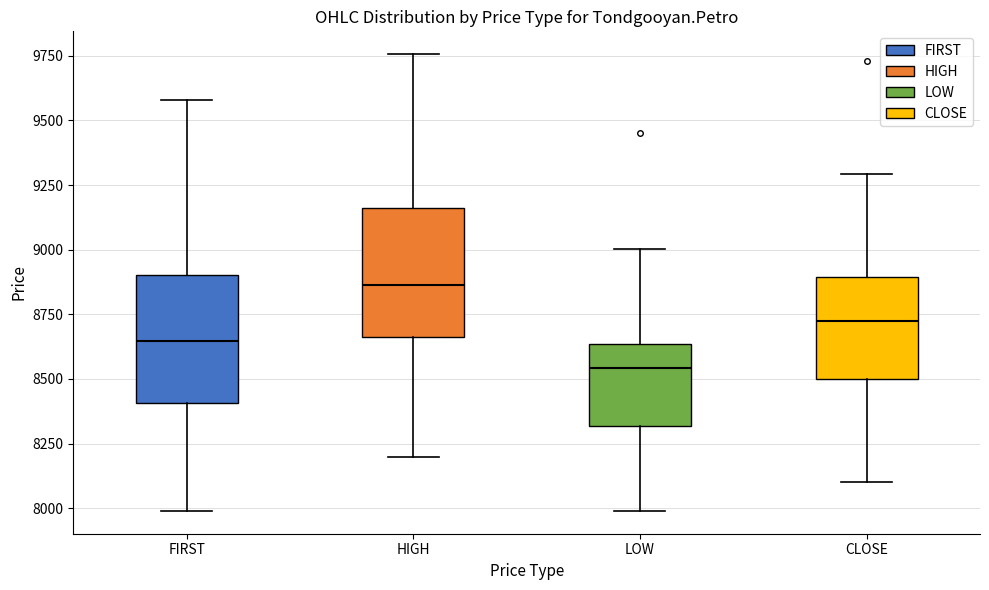

Reading left to right, read every box against the y-axis: the position of its median line, the range the box covers, and the ends of its whiskers. The values are not printed on the chart, so give them approximately, as read against the axis.

FIRST: median 8650, box 8400 to 8900, whiskers 8000 to 9600
HIGH: median 8850, box 8650 to 9150, whiskers 8200 to 9750
LOW: median 8550, box 8300 to 8650, whiskers 8000 to 9000
CLOSE: median 8750, box 8500 to 8900, whiskers 8100 to 9300